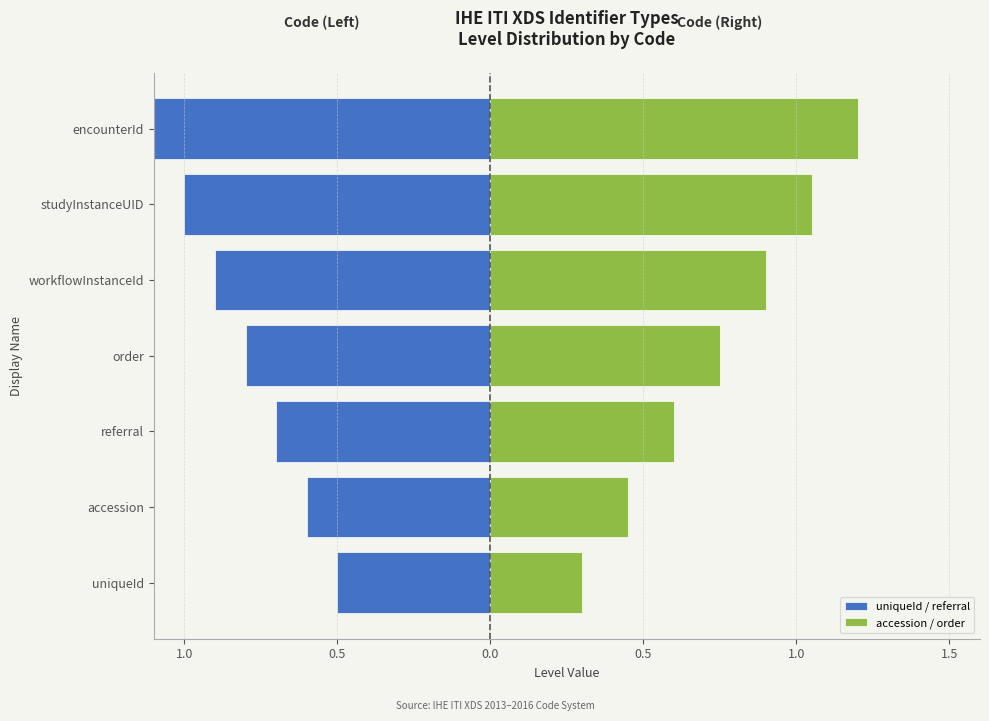

At which category does the chart reach its minimum across all series?

encounterId